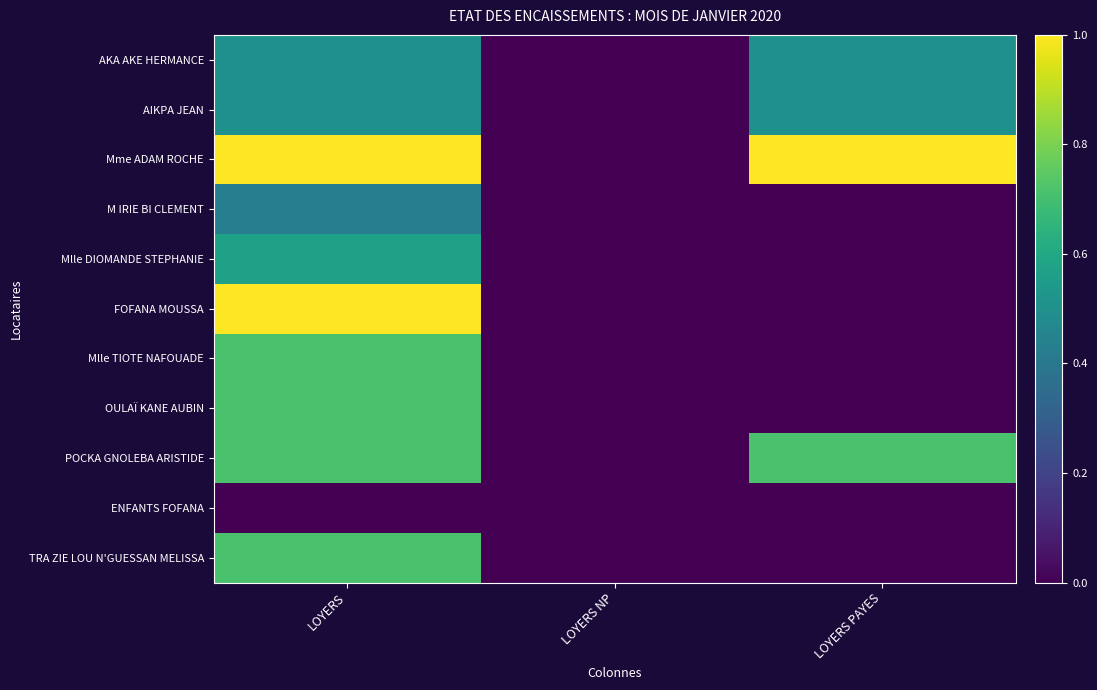

Which series has the largest total across all categories?

Mme ADAM ROCHE